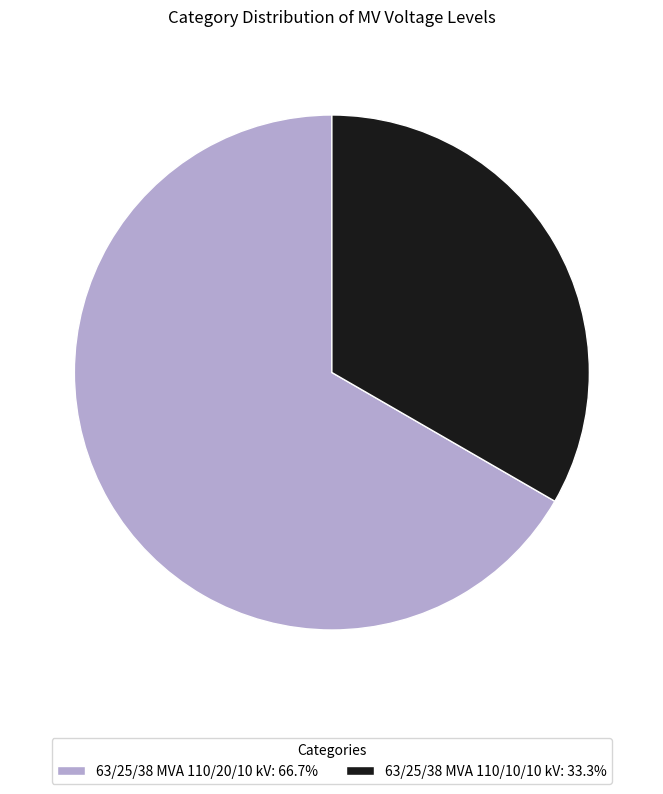

How many segments does this pie chart have?

2